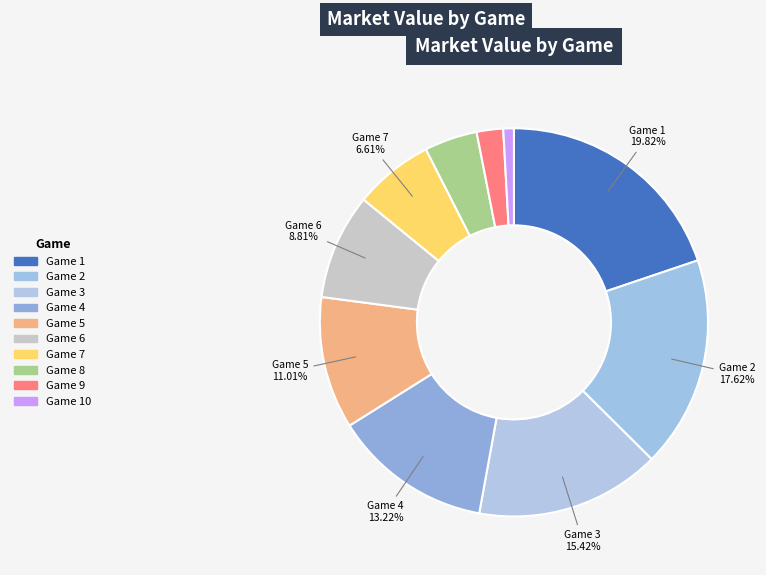

How many slices are in this pie chart?

10